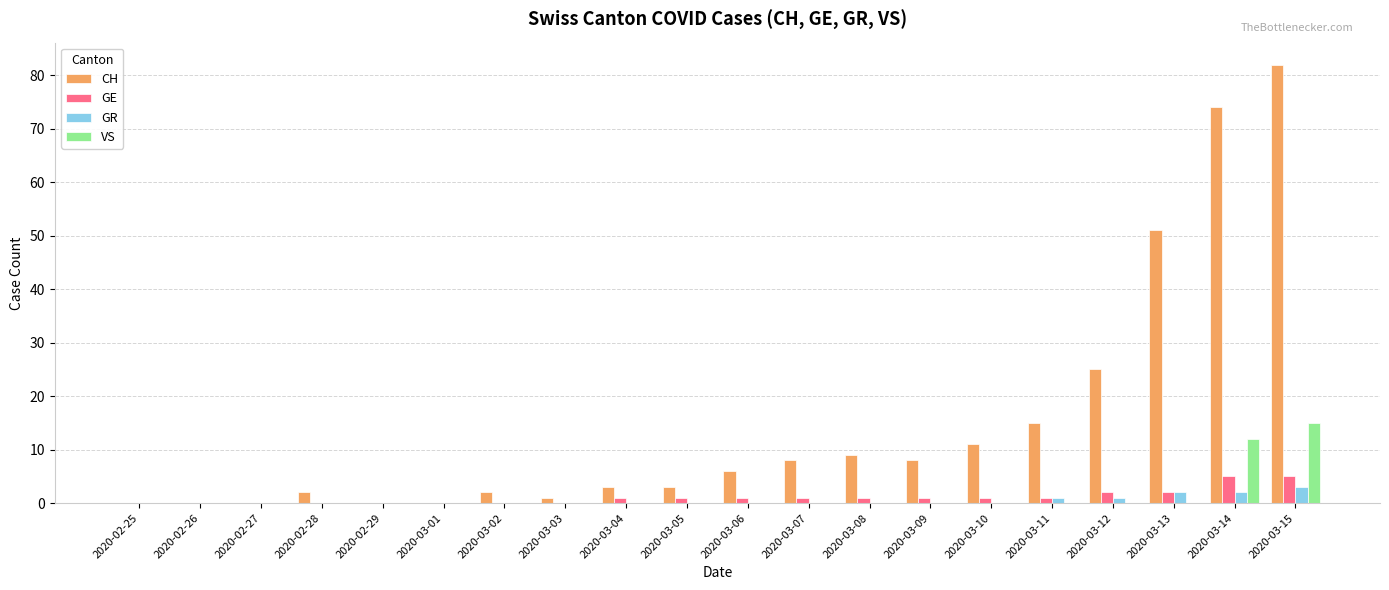

Count the number of categories in the chart.

20